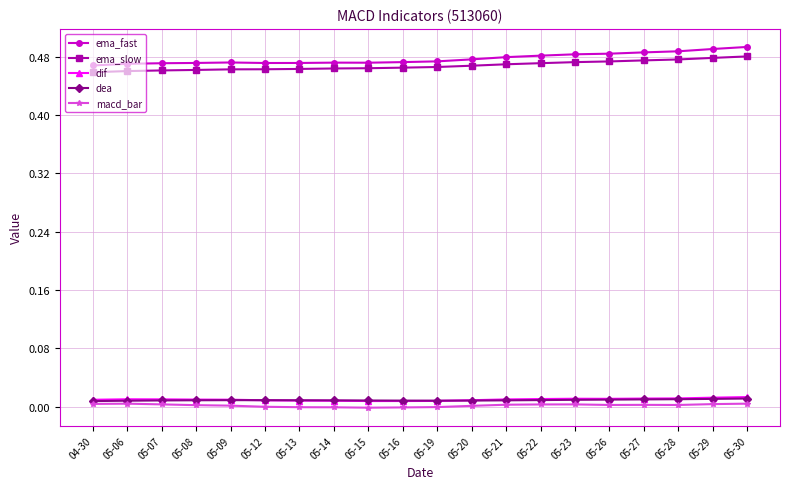

Is the value of macd_bar at 05-13 greater than the value of ema_fast at 04-30?

No